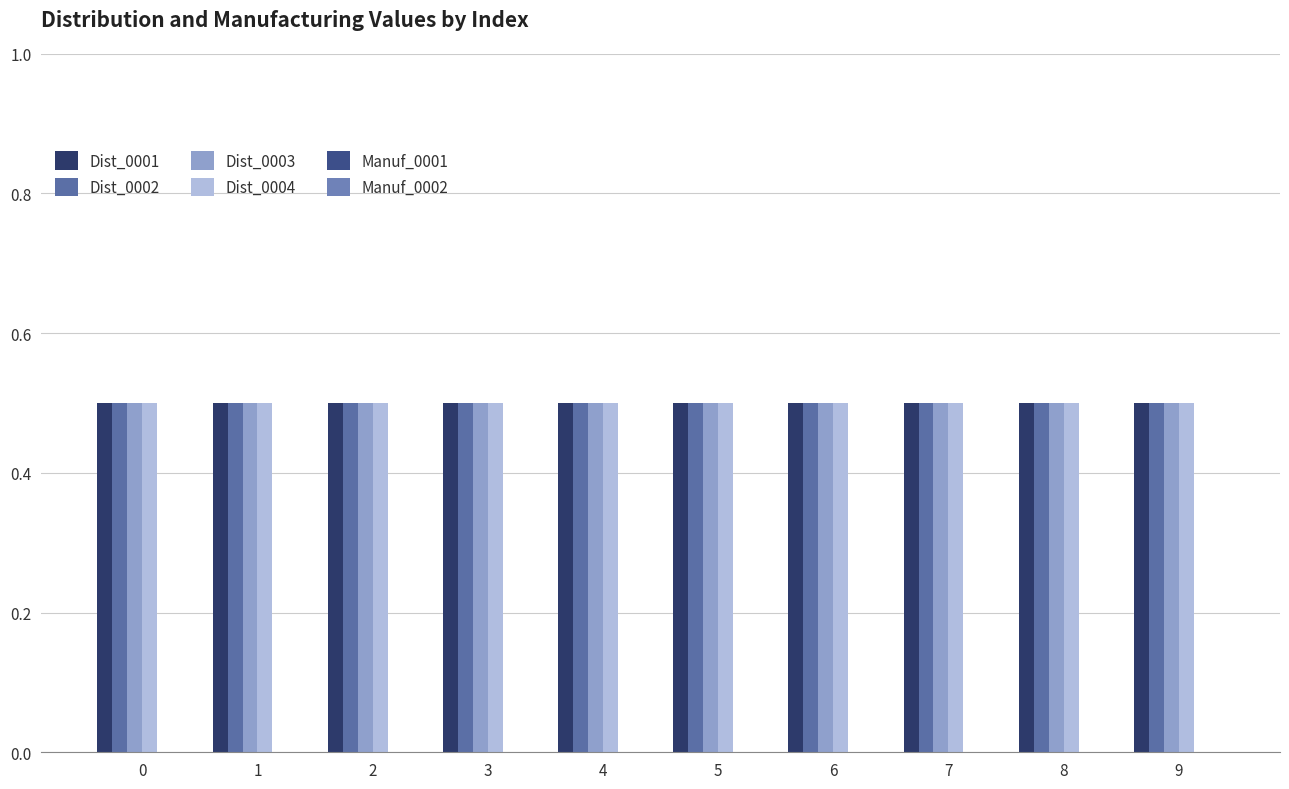

What is the spread (max minus min) of values at 3?

0.5